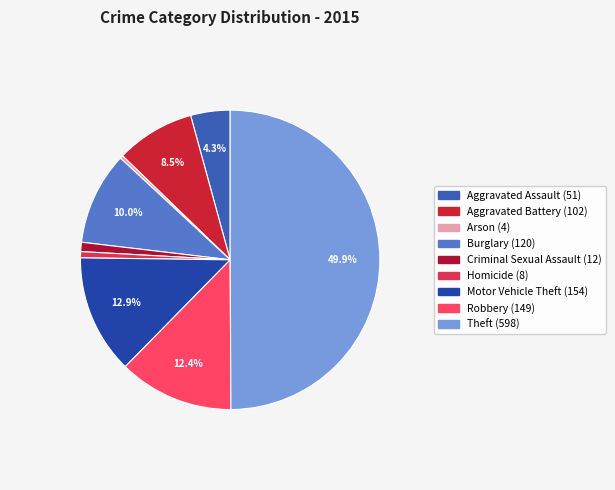

What is the change in value from Criminal Sexual Assault to Theft?

+586